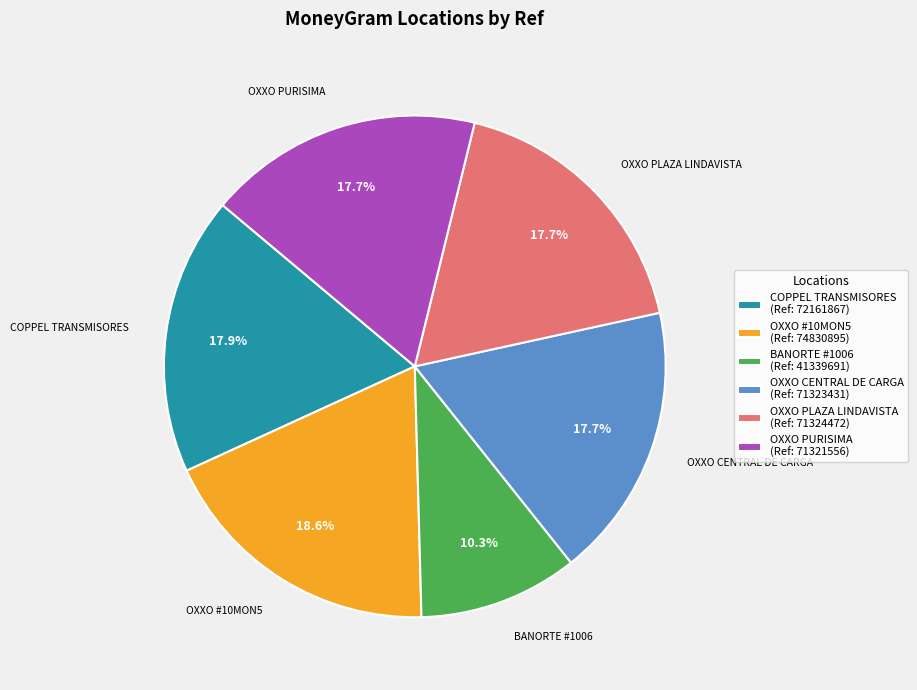

How many slices are in this pie chart?

6